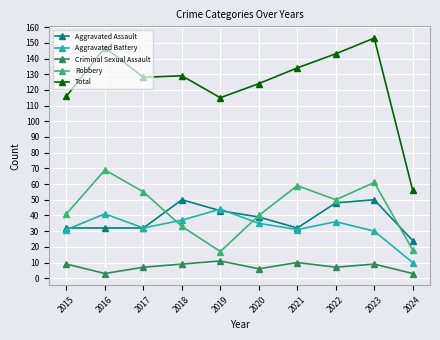

Where does the Robbery series first go above 50?

2016